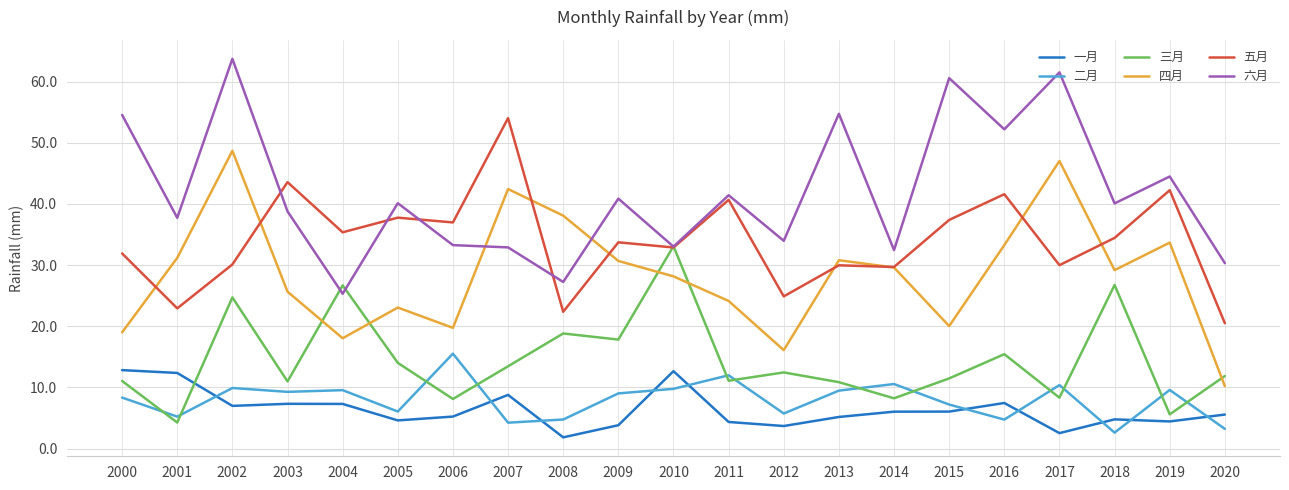

True or false: 一月 and 二月 intersect in this chart.

True